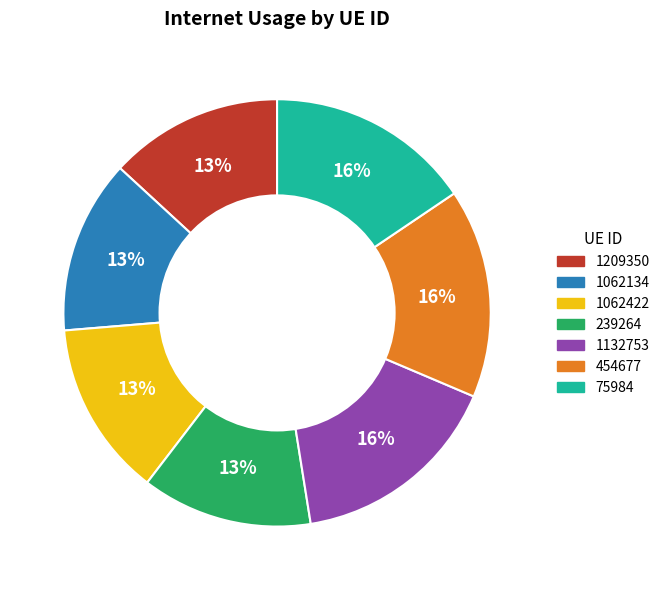

Count the number of slices in the pie.

7